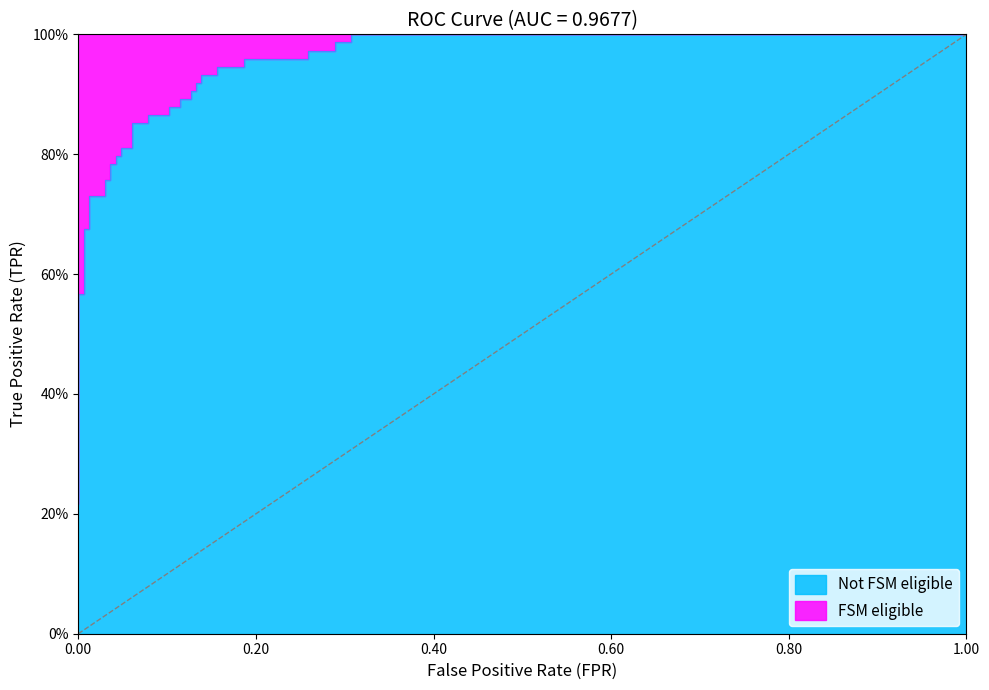

What is the difference between the maximum and second lowest values?

0.7